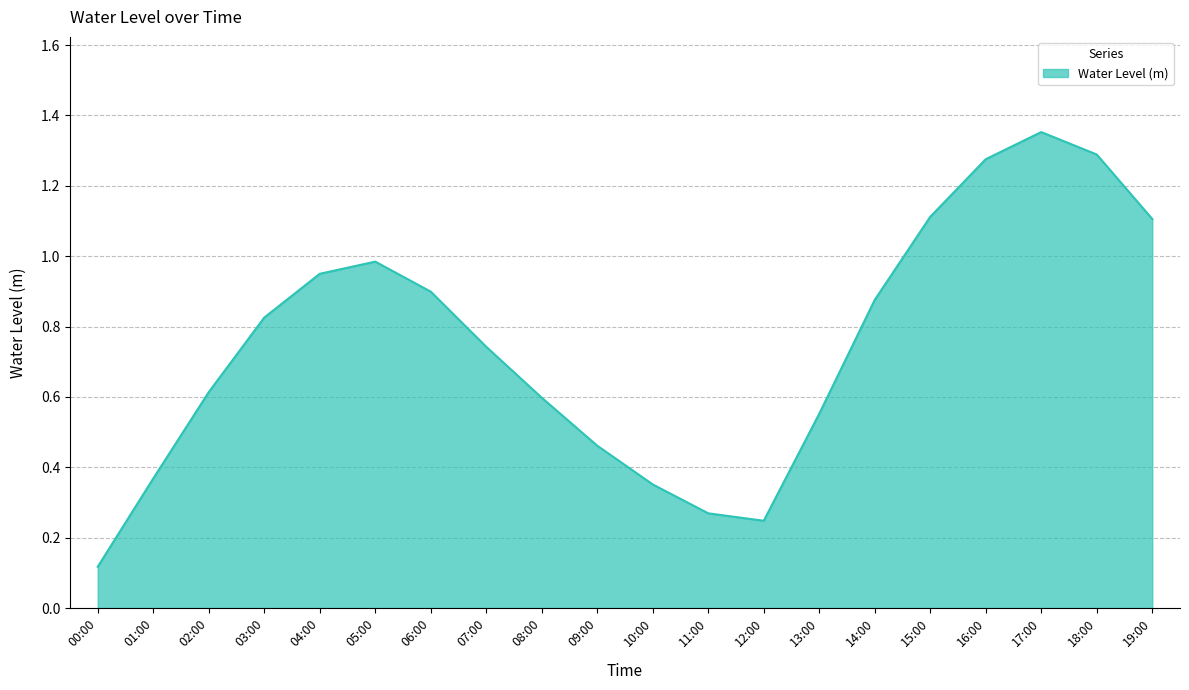

What is the difference between the values at 18:00 and 11:00?

1.0